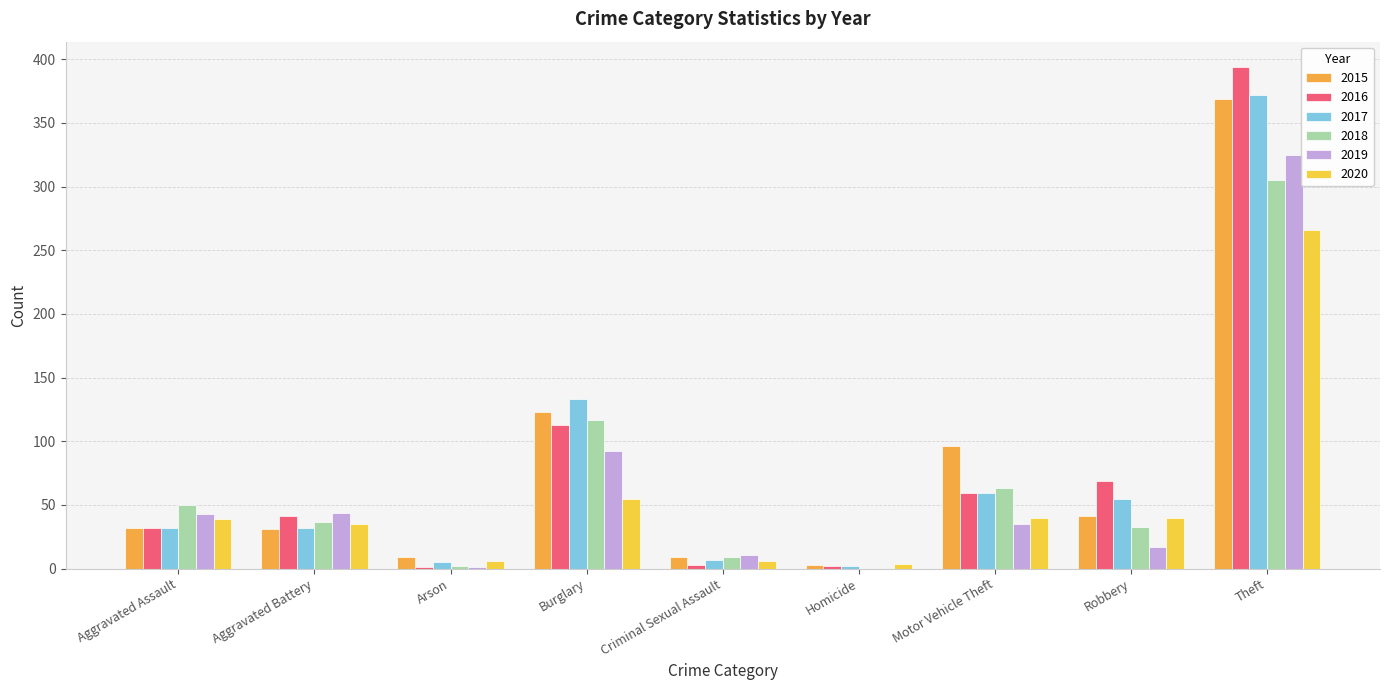

How many groups of bars are there?

9